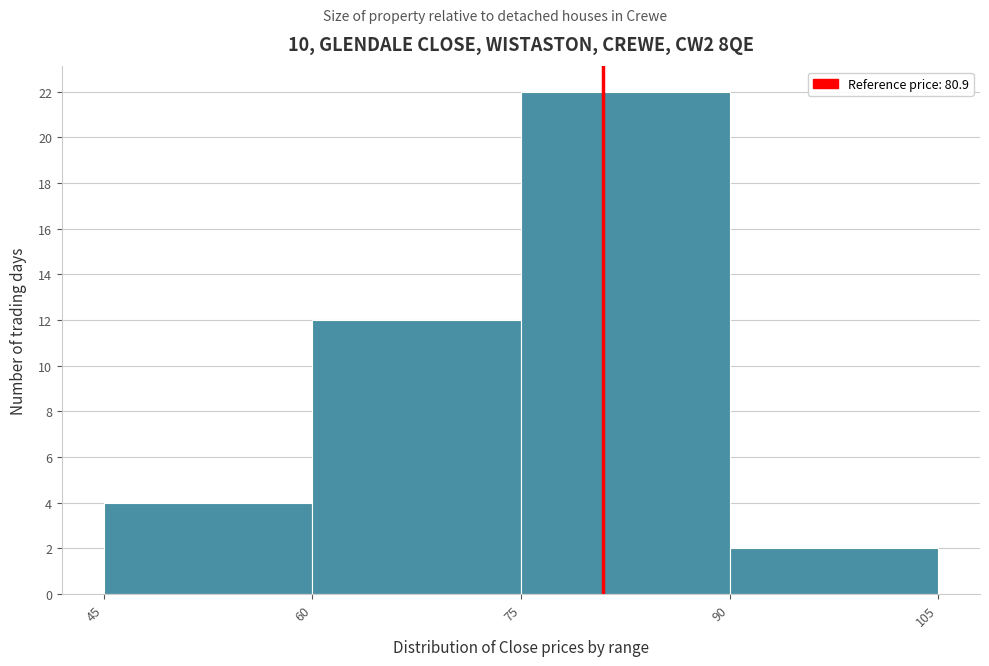

Reading left to right, list every bar in this chart as the range it spans on the x-axis followed by its height. The values are not printed on the chart, so give them approximately, as read against the axis.

45 to 60: 4
60 to 75: 12
75 to 90: 22
90 to 105: 2